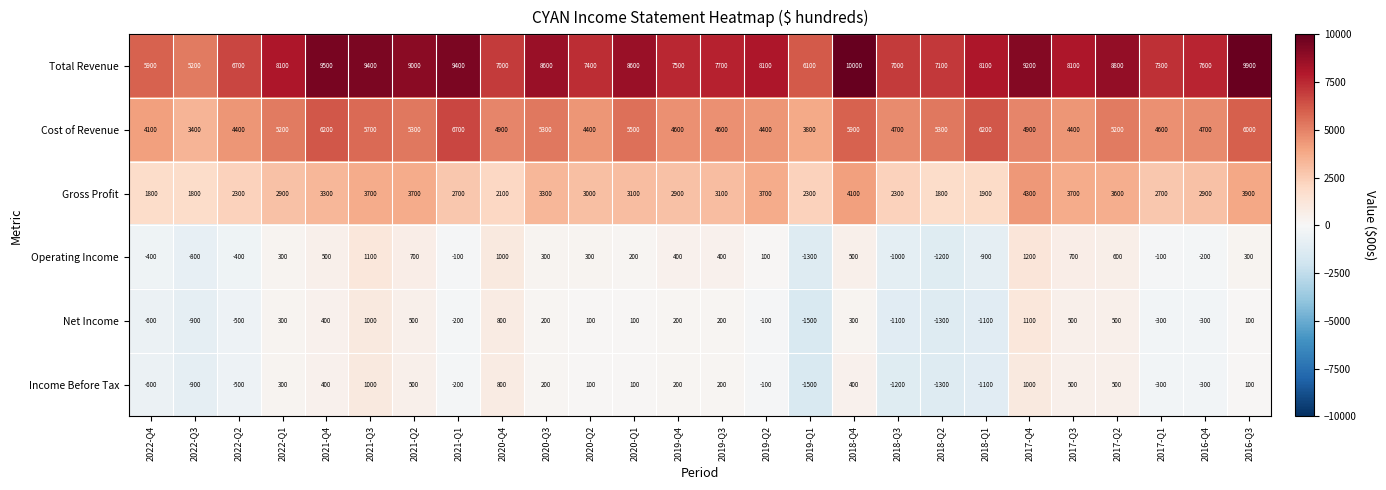

Which category has the highest value across all series?

2018-Q4